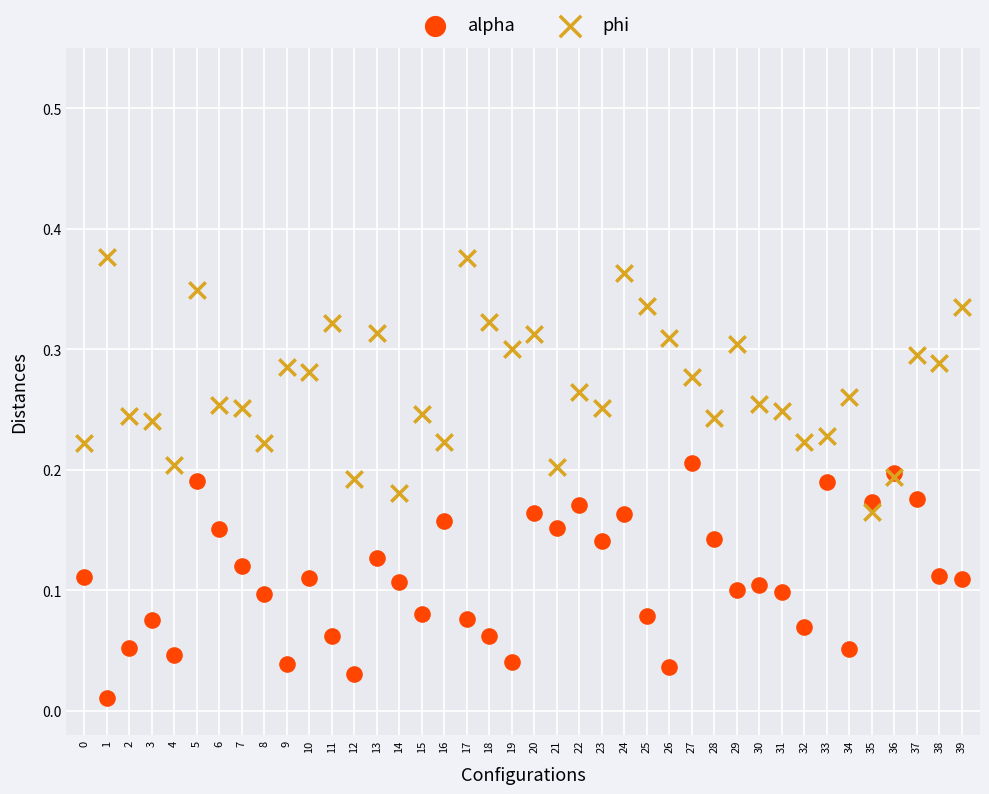

Which series reaches the minimum Y coordinate?

alpha